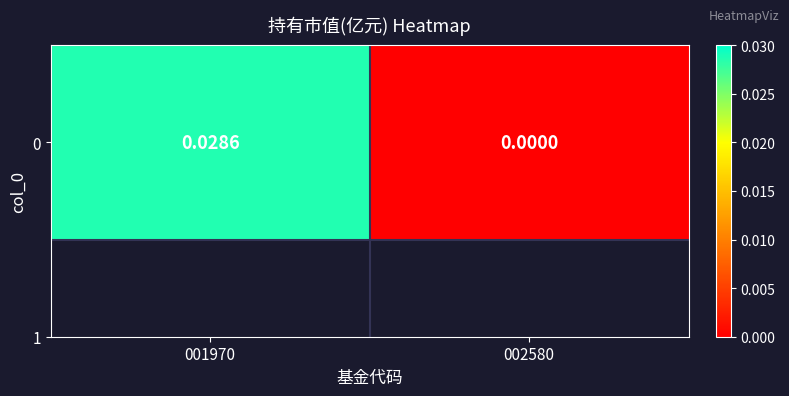

List the labels in order of value, smallest first.

002580, 001970